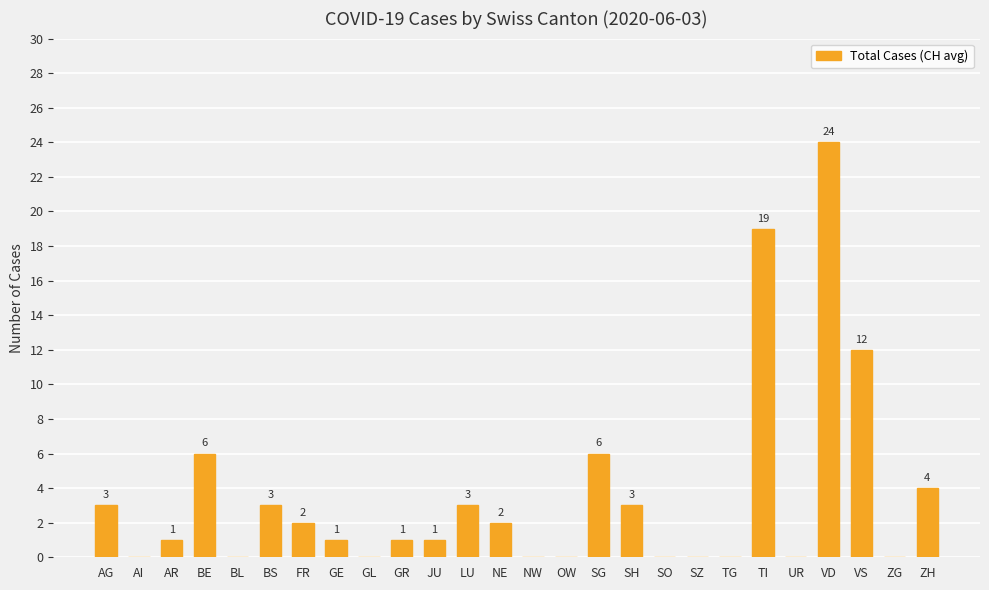

True or false: the data shows -16 at GL.

False